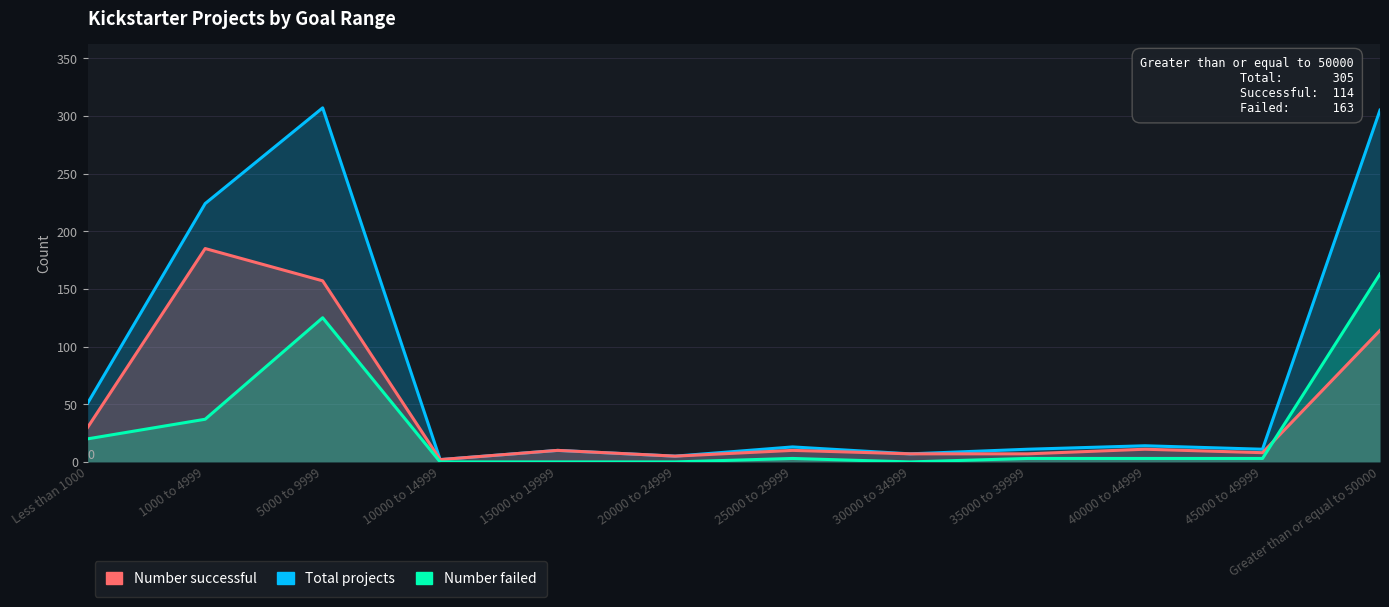

How many lines are shown in the chart?

3